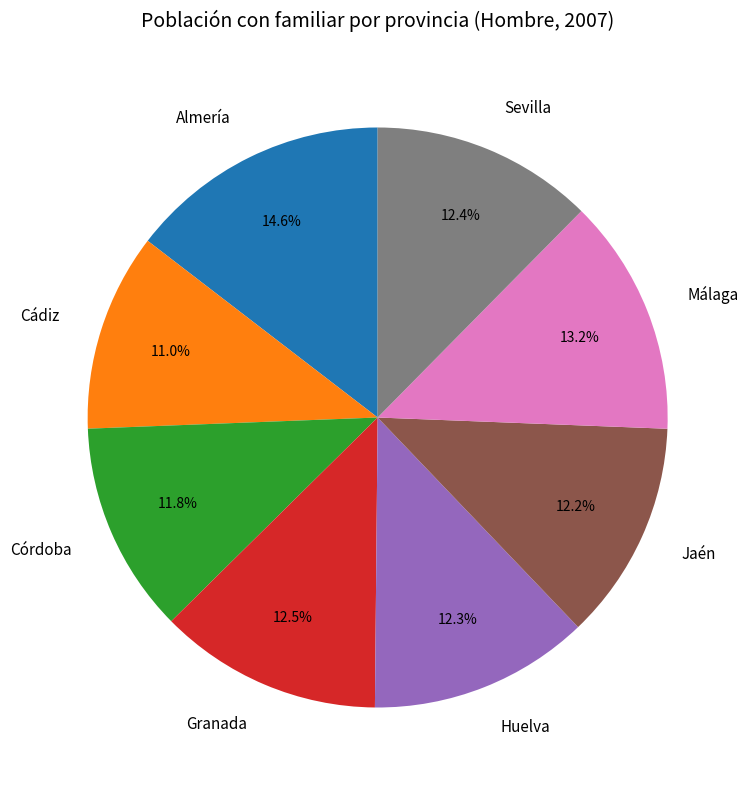

The Málaga slice represents 1% of the pie. True or false?

False